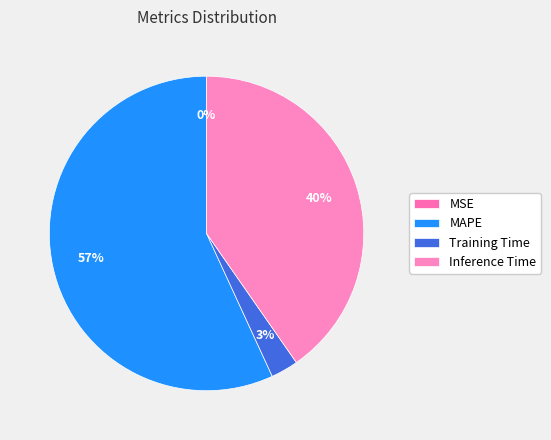

What is the majority slice?

MAPE